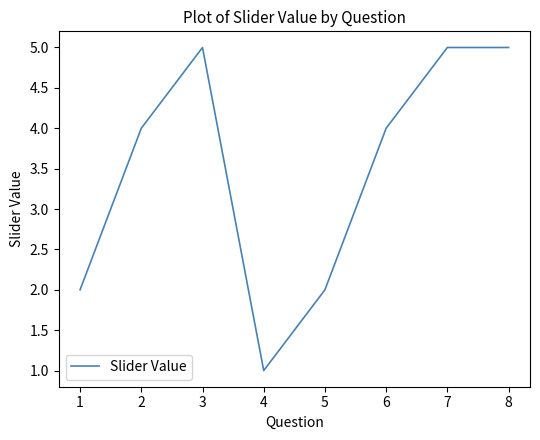

What is the sum of all values?

28